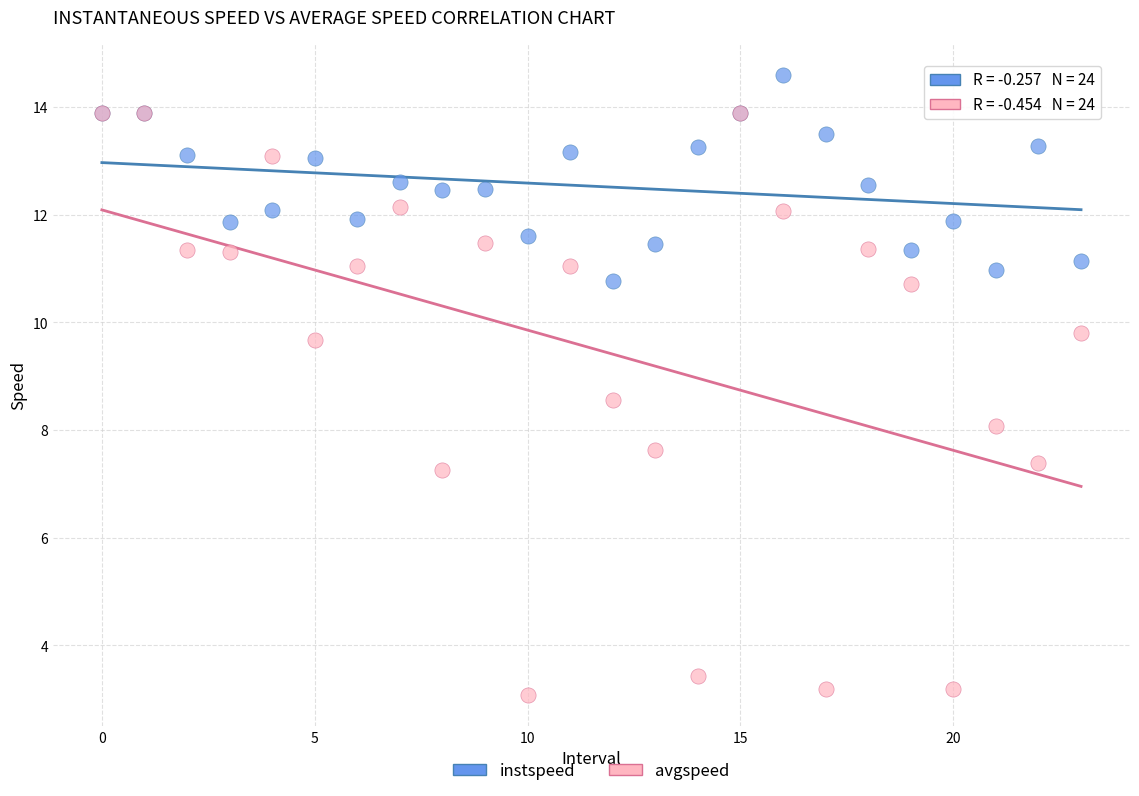

Which series has the widest spread of Y values?

avgspeed